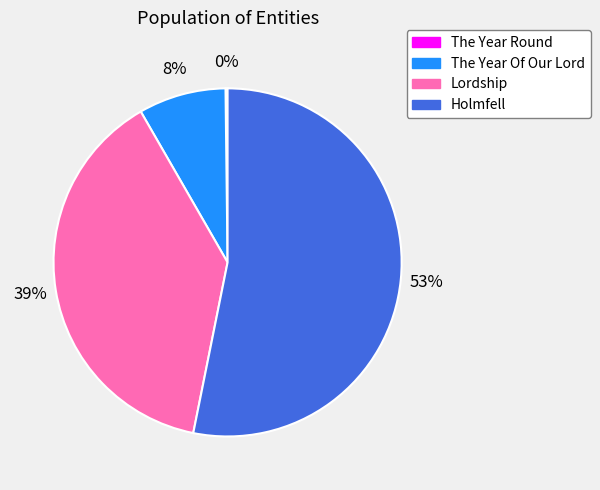

To the nearest percent, what is the difference between the largest and smallest slice percentages?

53%